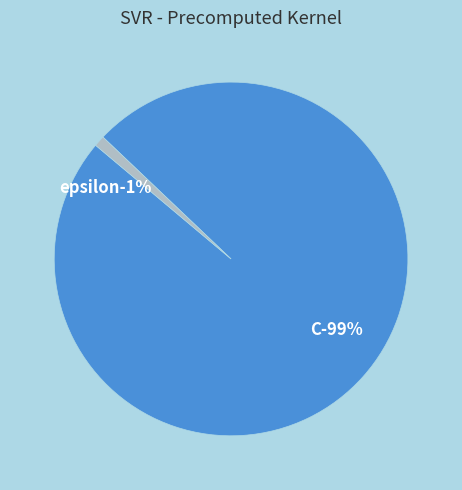

Rank the categories by value from lowest to highest.

epsilon, C